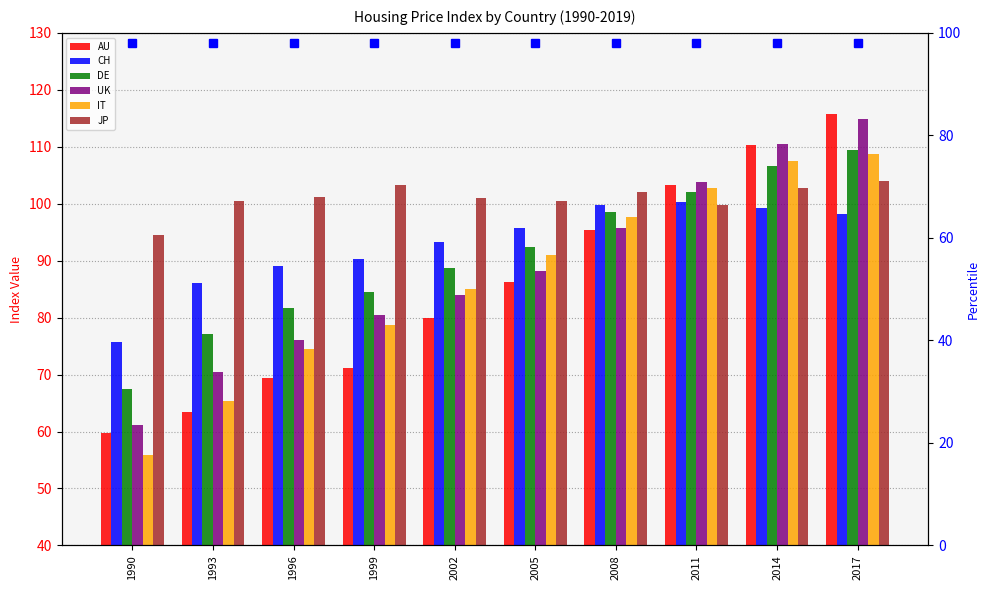

What is the spread (max minus min) of values at 1996?

31.9